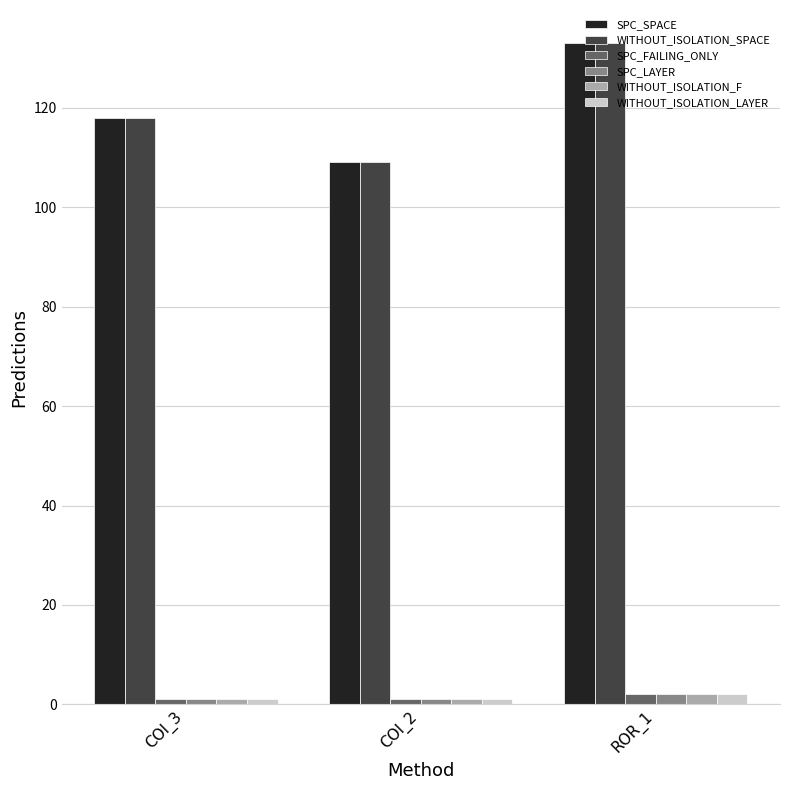

What is the spread (max minus min) of values at COI_2?

108